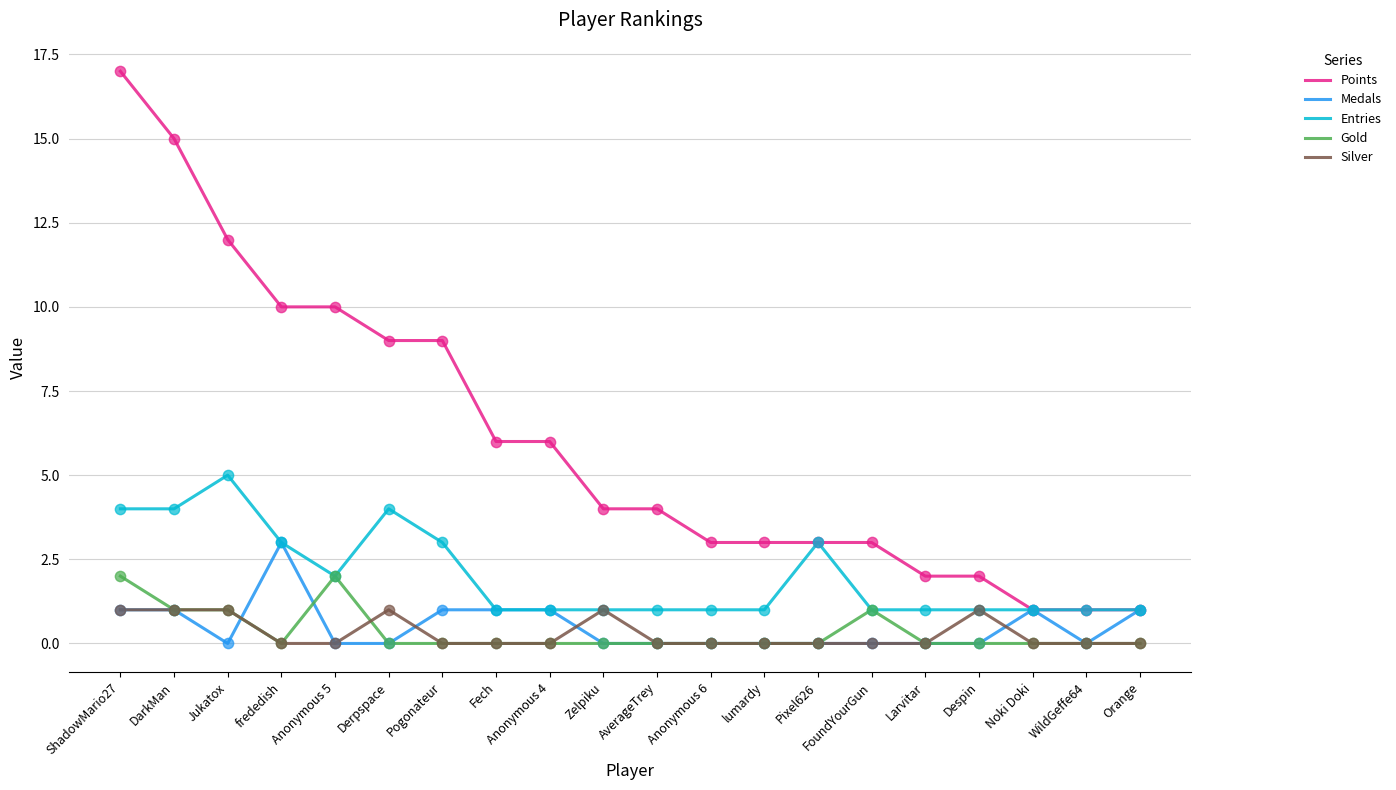

Is the value of Points at frededish greater than the value of Silver at AverageTrey?

Yes